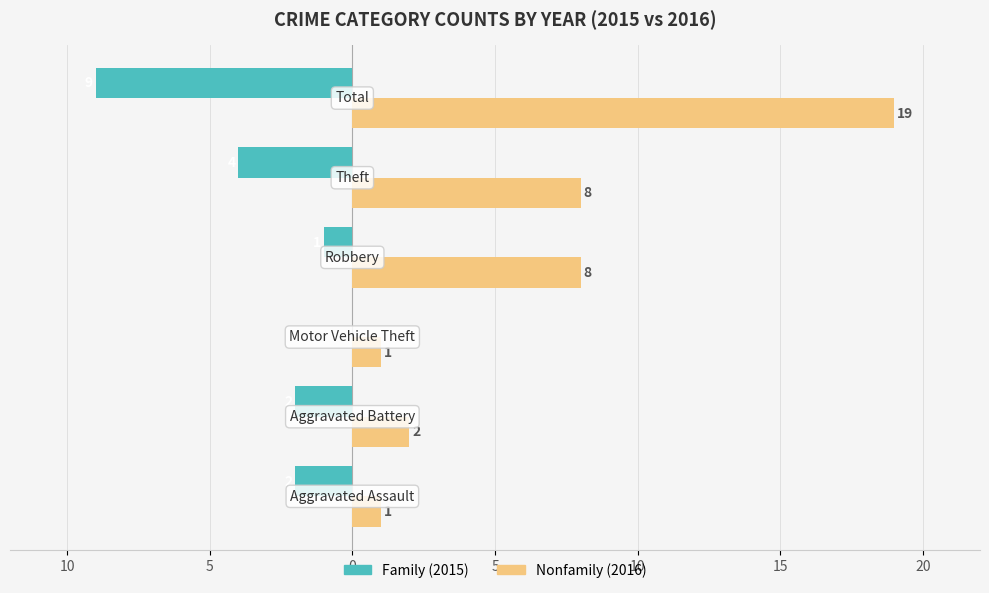

What are all the series names shown in the legend?

Family (2015), Nonfamily (2016)